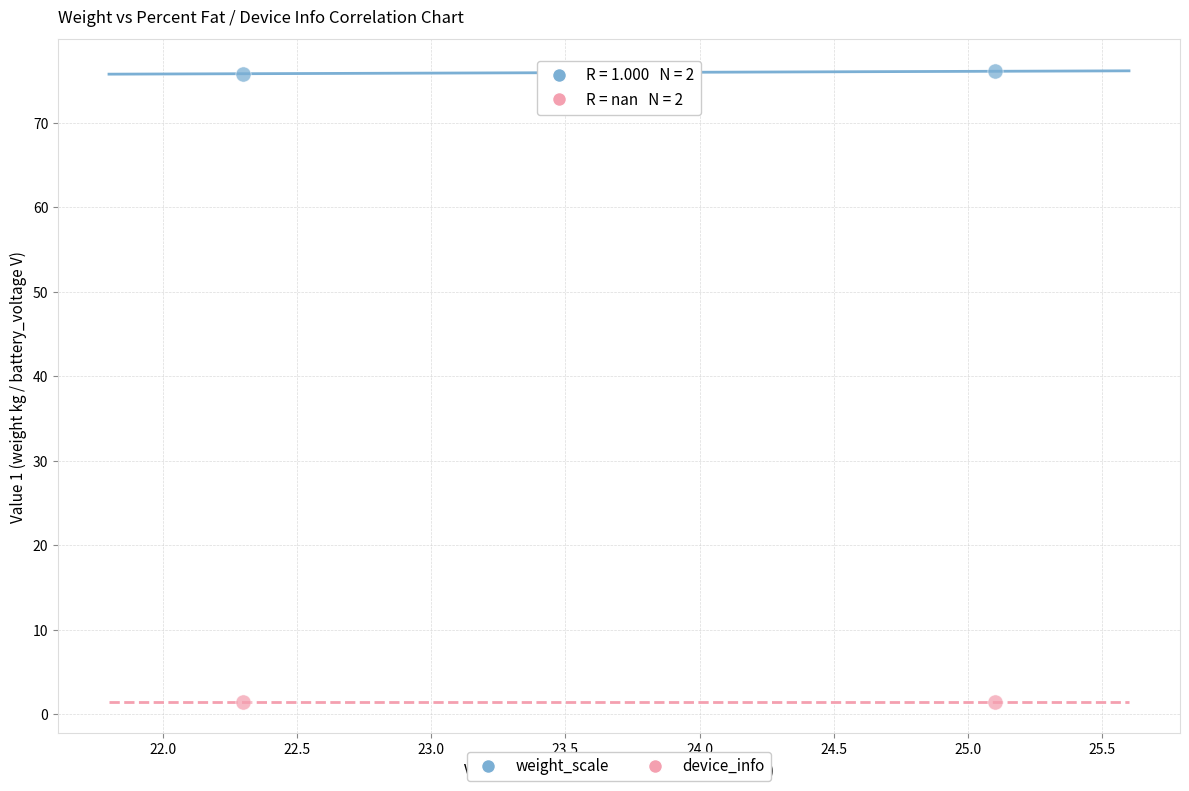

Across all data points, what is the average X value?

23.7